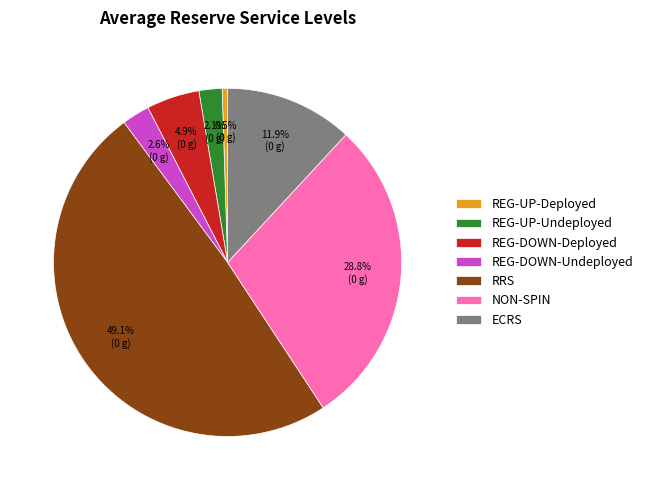

What portion of the pie excludes NON-SPIN?

71.2%